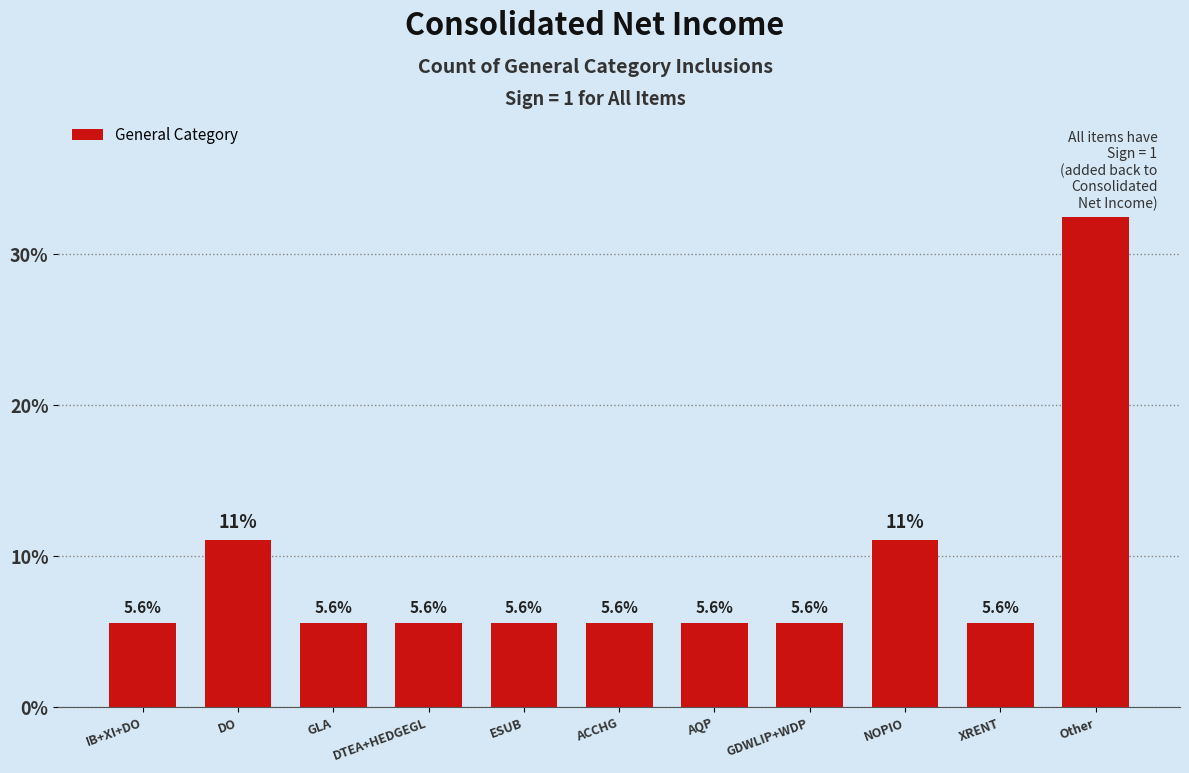

Are the bars horizontal?

No